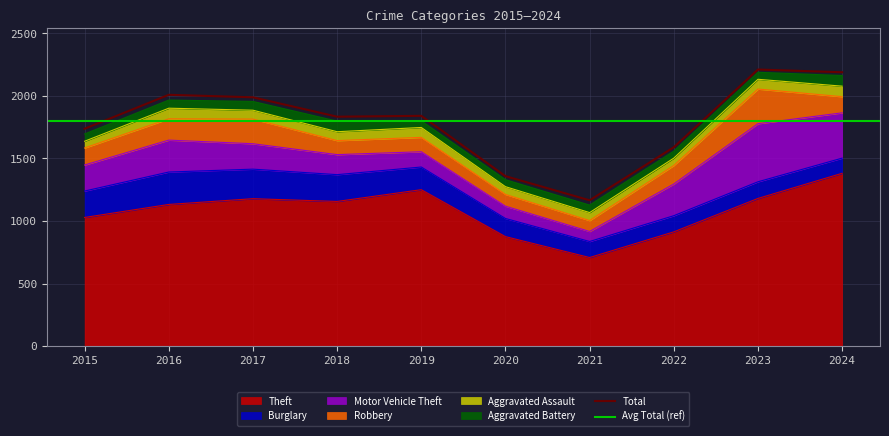

What is the sum of all Aggravated Battery values?

644